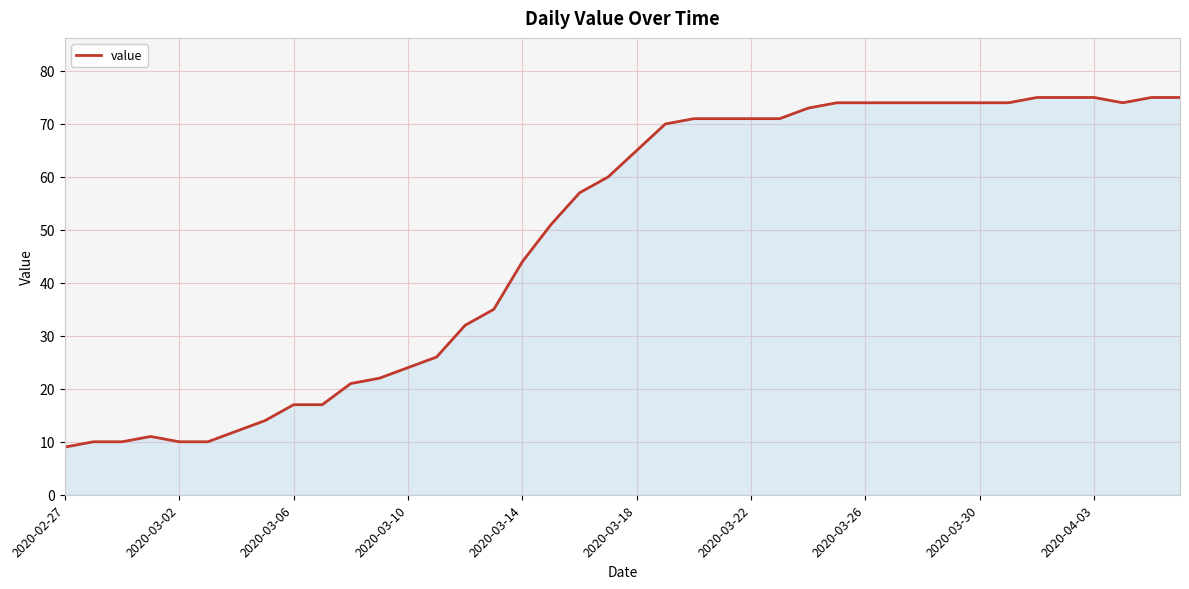

What is the greatest value displayed?

75